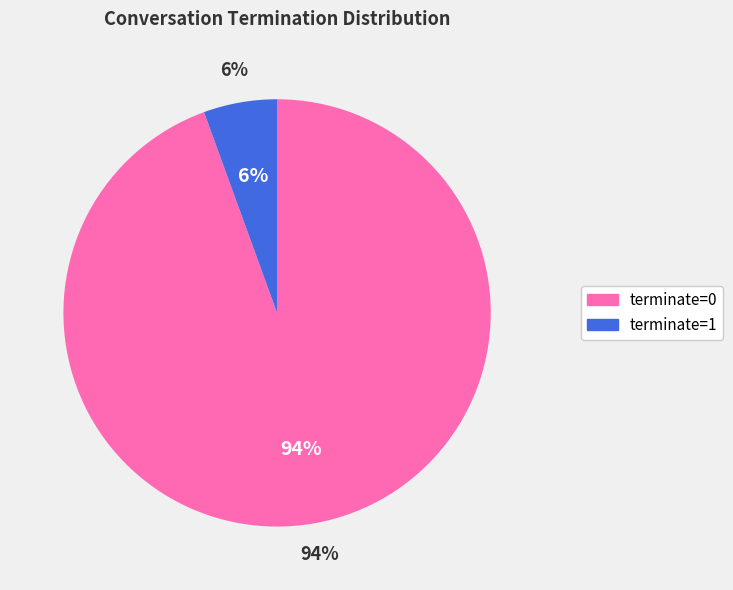

Does terminate=1 represent more than half of the total?

No